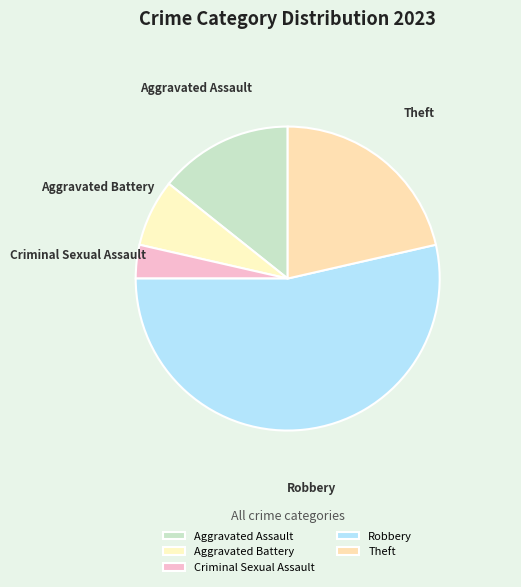

The Theft slice represents 30% of the pie. True or false?

False